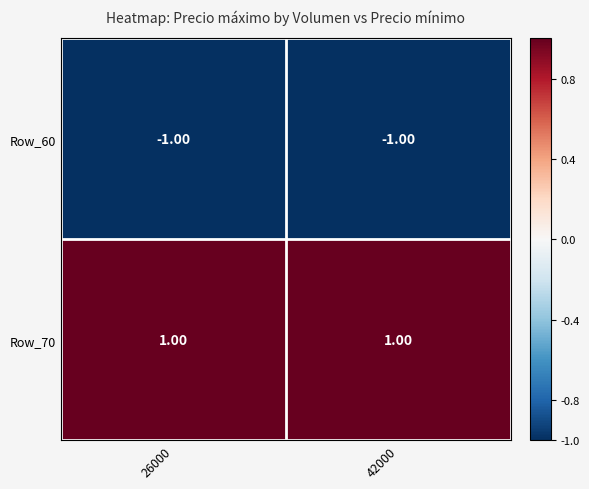

At 26000, list the series in order from smallest to largest.

Row_60, Row_70